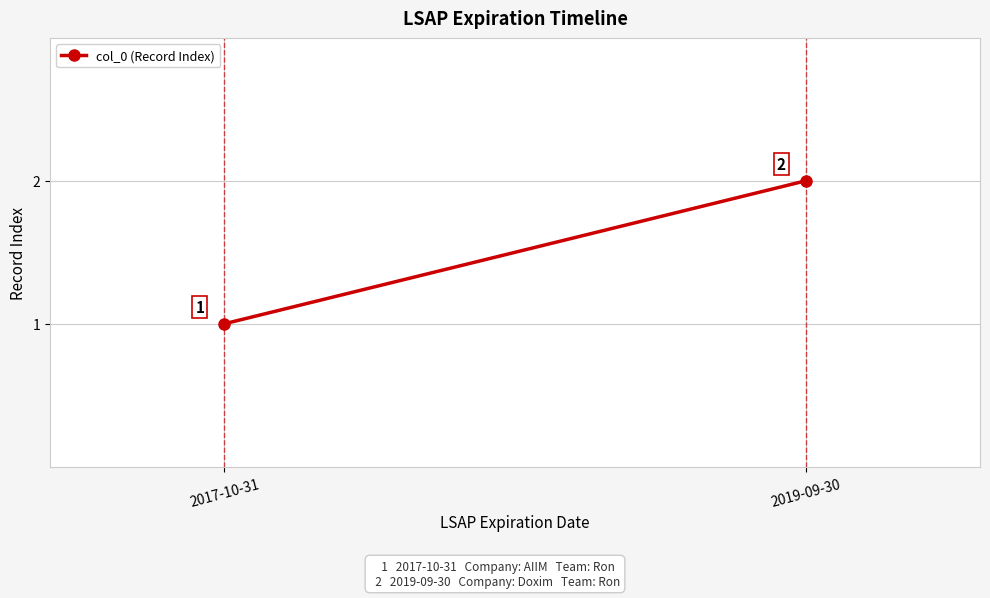

What is the value of the 1st point from the left?

1